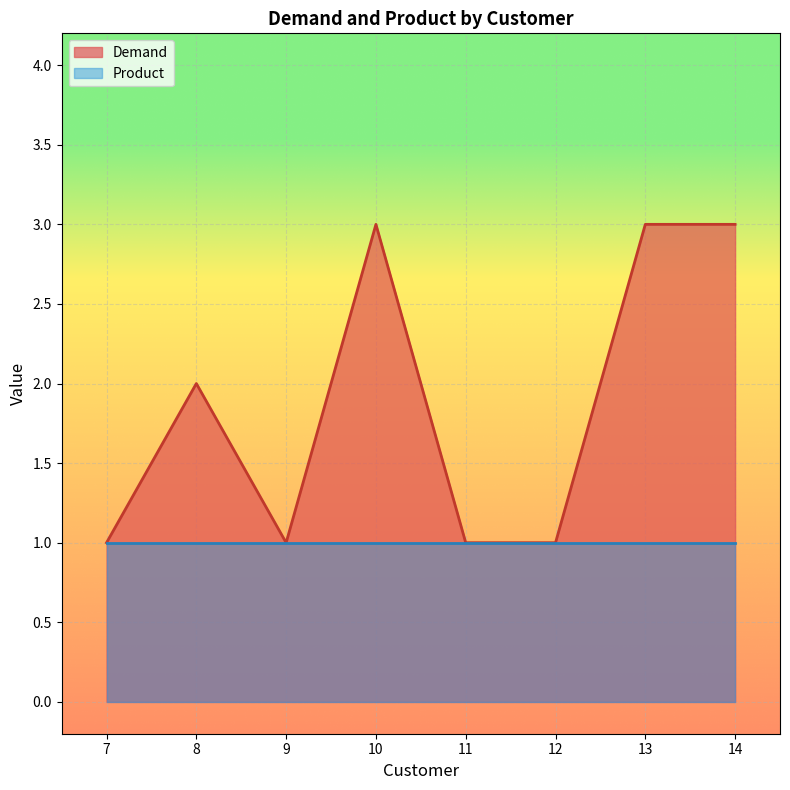

What is the sum of all Demand values?

15